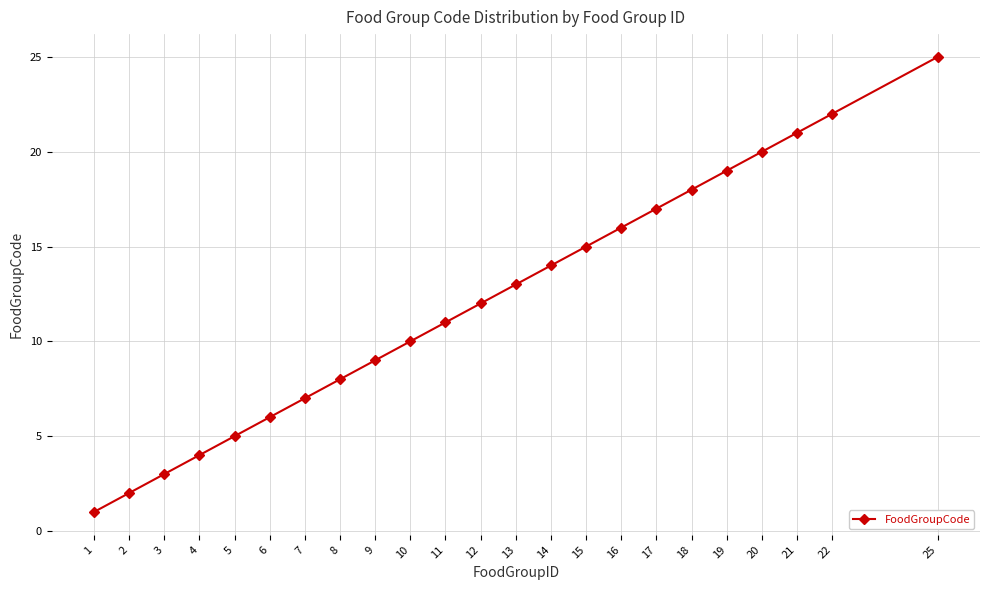

The chart shows a value of 3 at 3. True or false?

True